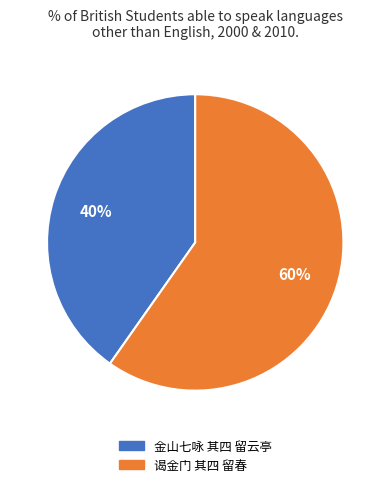

Count the number of slices in the pie.

2